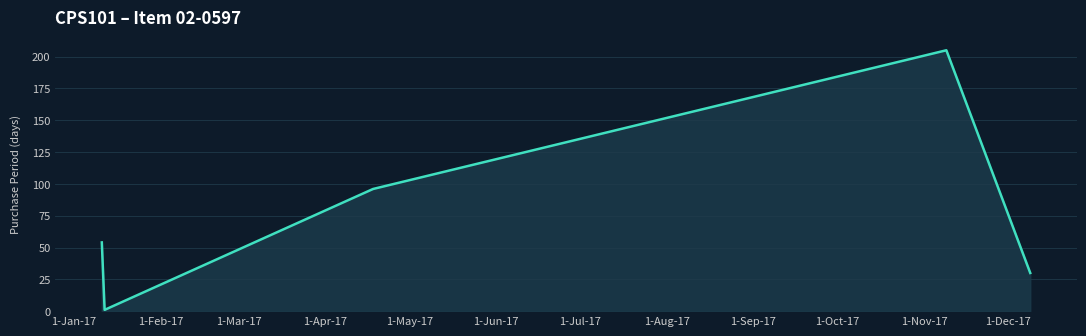

What is the maximum value shown in the chart?

205